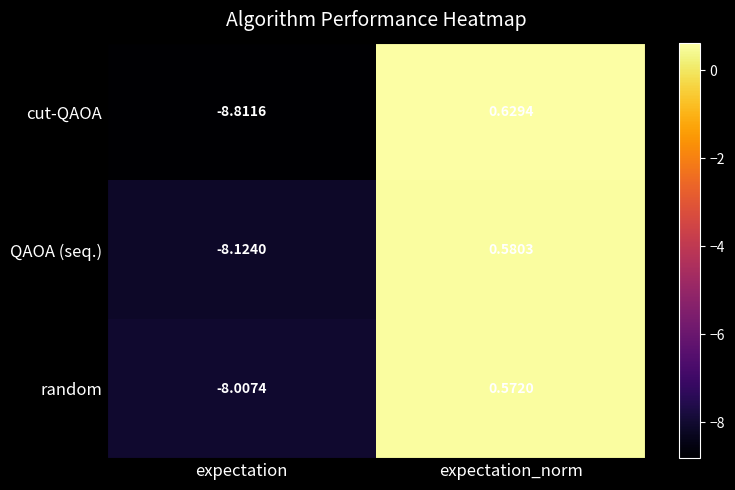

Is the value of cut-QAOA at expectation_norm greater than the value of QAOA (seq.) at expectation_norm?

Yes